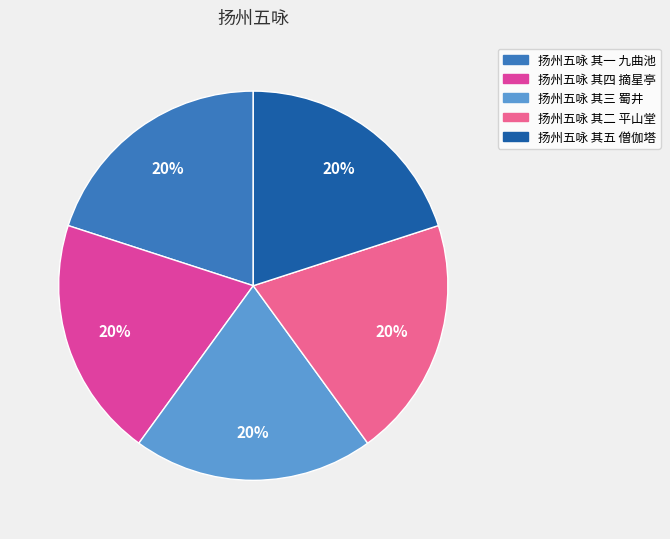

Is there any slice that represents more than half of the pie?

No